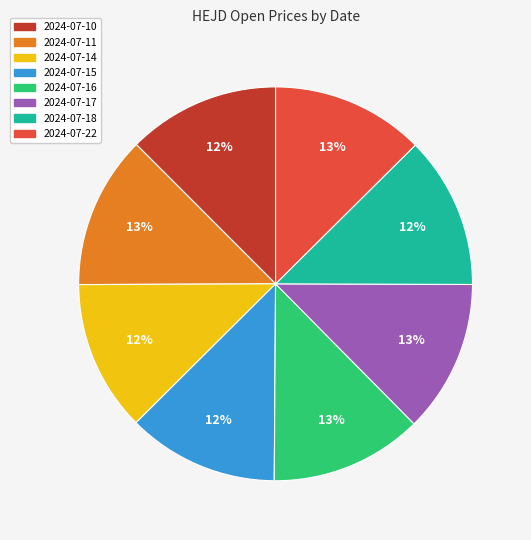

How many slices are in this pie chart?

8